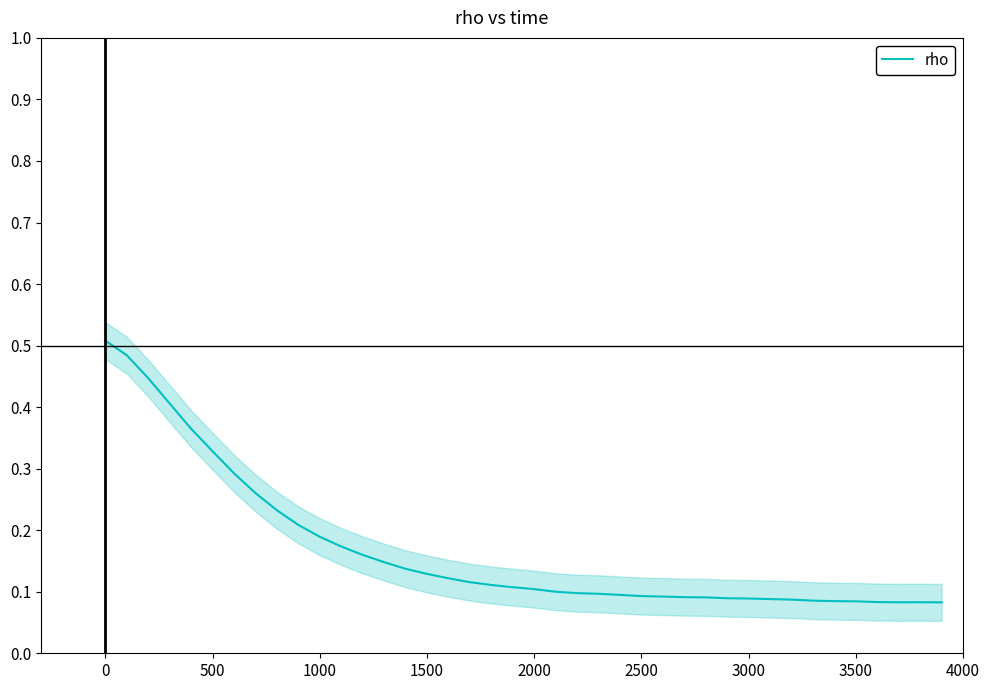

How many categories are shown in the chart?

40